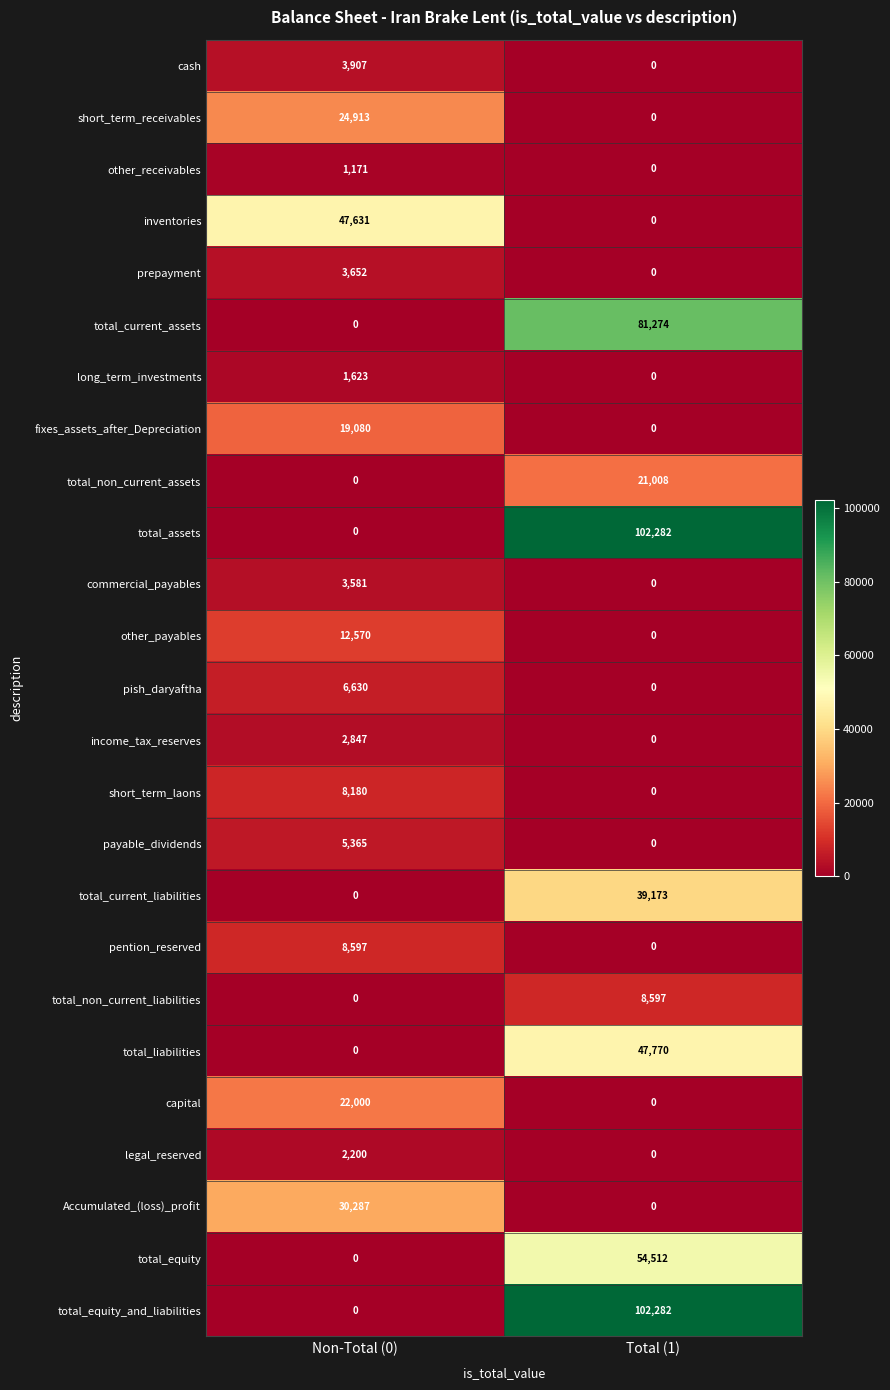

The value of payable_dividends at Total (1) is -3289. True or false?

False